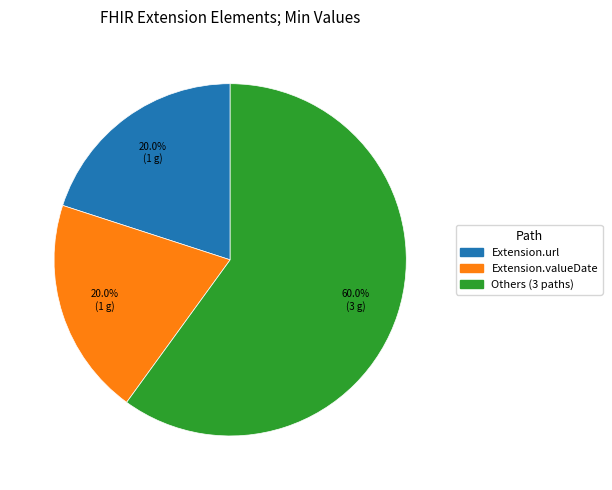

Is there a majority slice in this chart?

Yes